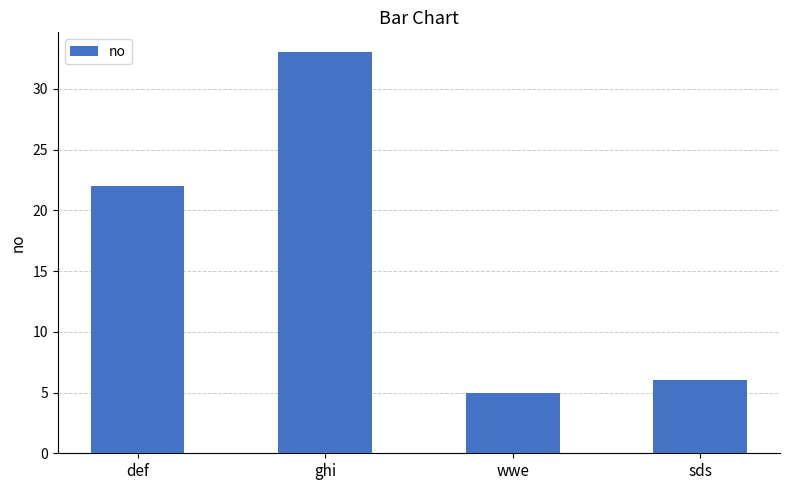

True or false: the data shows 33 at ghi.

True